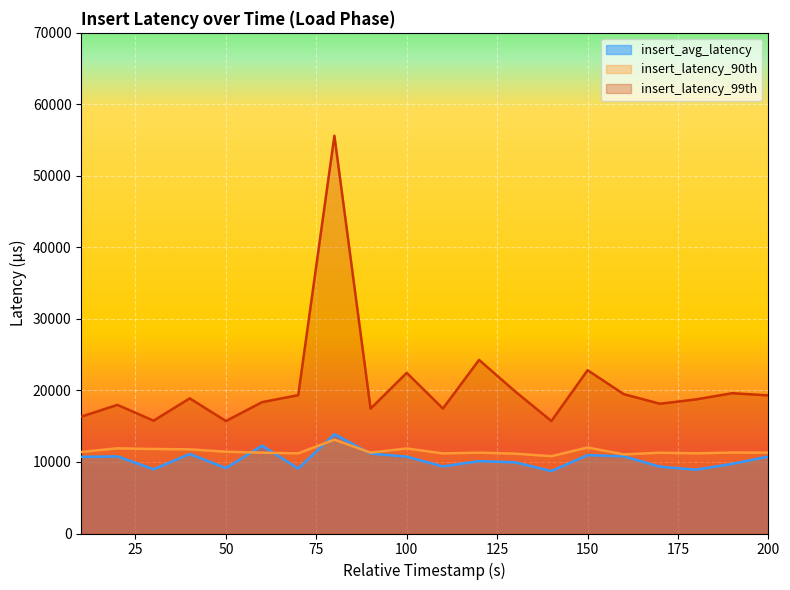

List the series in order of their peak value, highest first.

insert_latency_99th, insert_avg_latency, insert_latency_90th